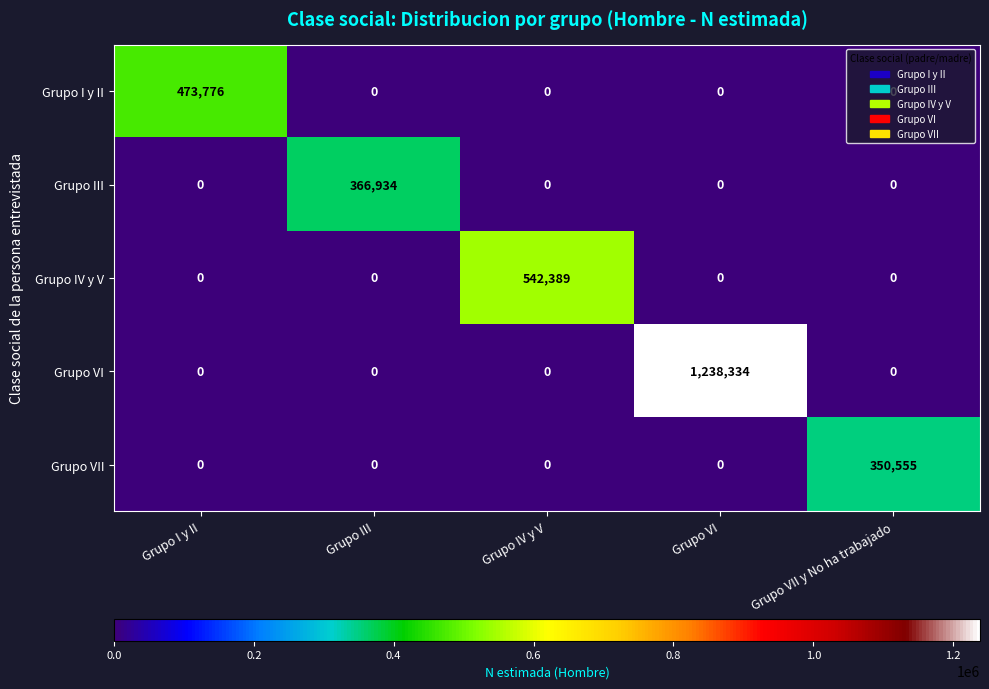

At which category is the sum across all series the highest?

Grupo VI